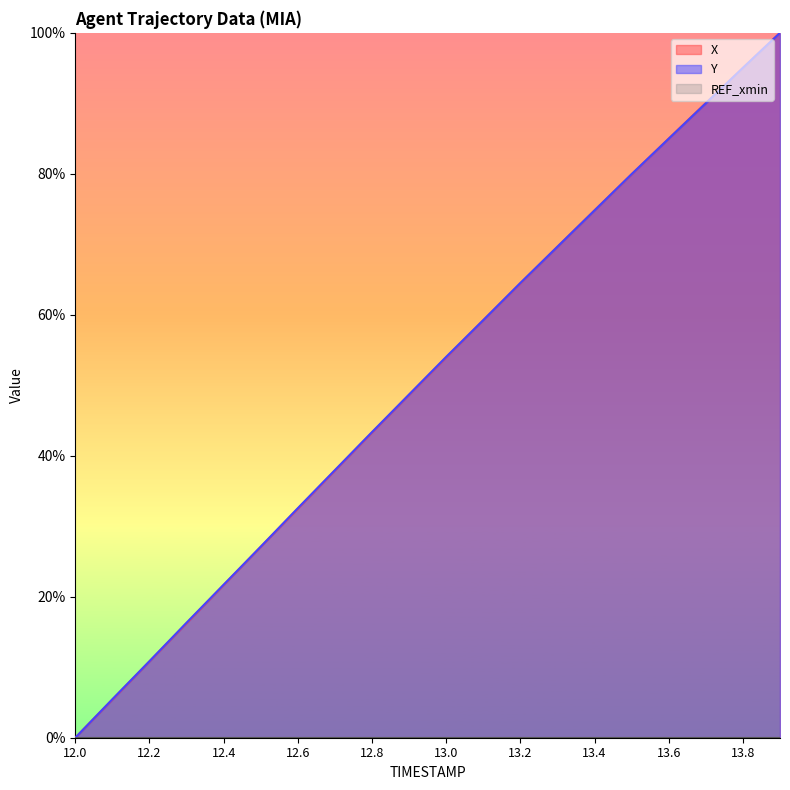

Reading left to right, what are all the values shown in this chart?

X: 0.0	5.4	10.8	16.2	21.7	27.1	32.5	37.9	43.3	48.7	54.0	59.2	64.5	69.7	74.8	79.9	85.0	90.0	95.0	100.0
Y: 0.0	5.5	10.9	16.3	21.7	27.1	32.6	38.0	43.4	48.7	54.0	59.2	64.5	69.7	74.8	80.0	85.0	90.0	95.0	100.0